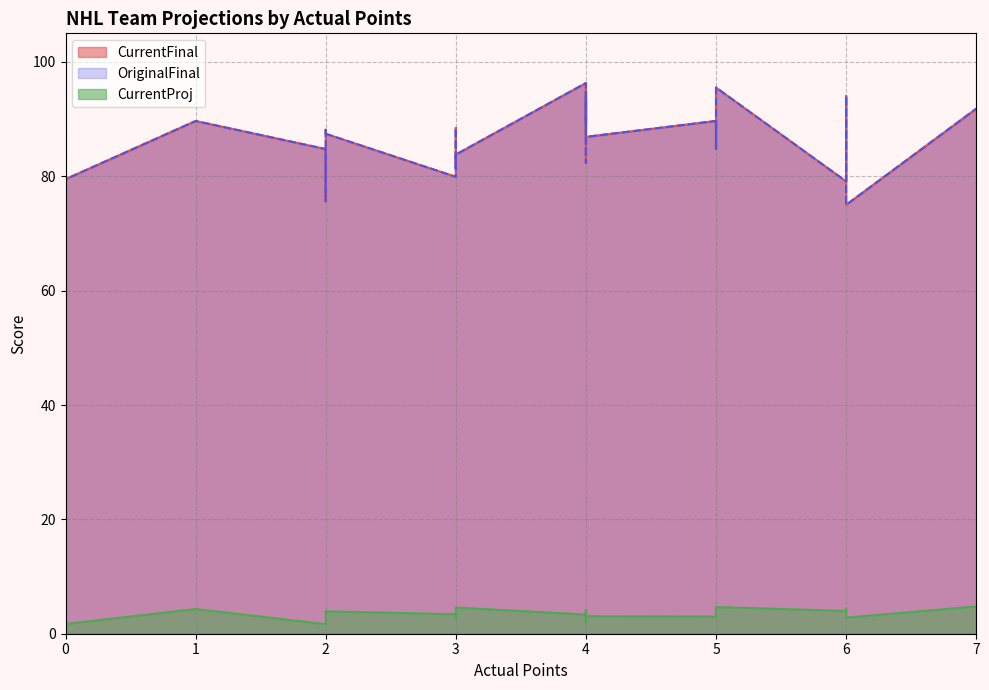

Count the number of categories in the chart.

30